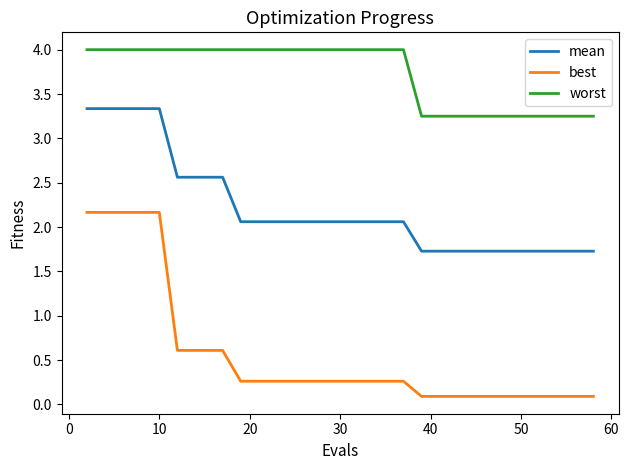

What is the difference between the maximum and minimum values in the worst series?

0.8